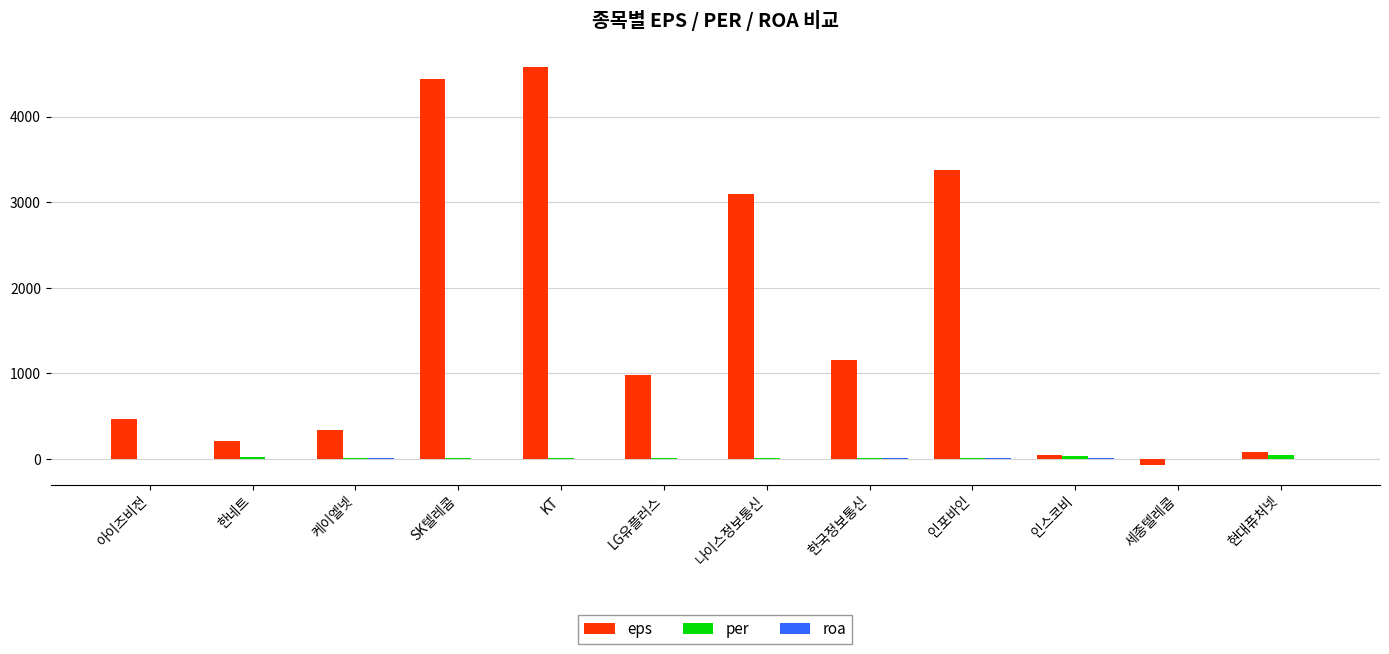

Is it true that eps equals 3099.0 at 나이스정보통신?

True